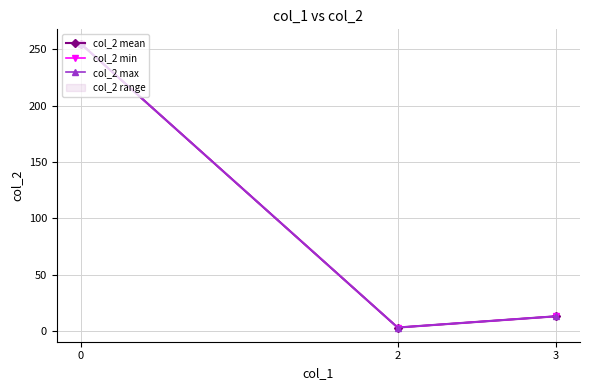

True or false: col_2 max has a value of 13 at 3.

True